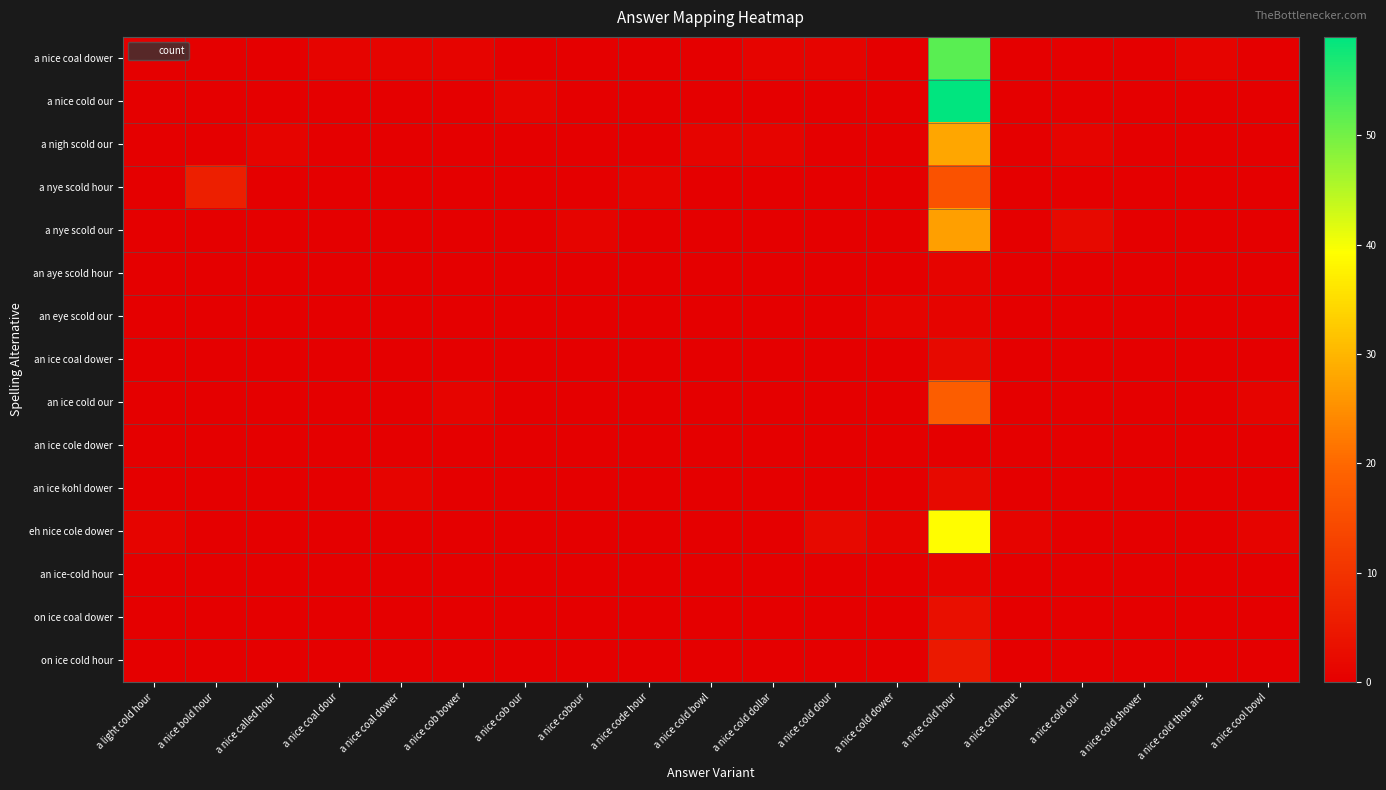

What is the maximum value shown in the chart?

59